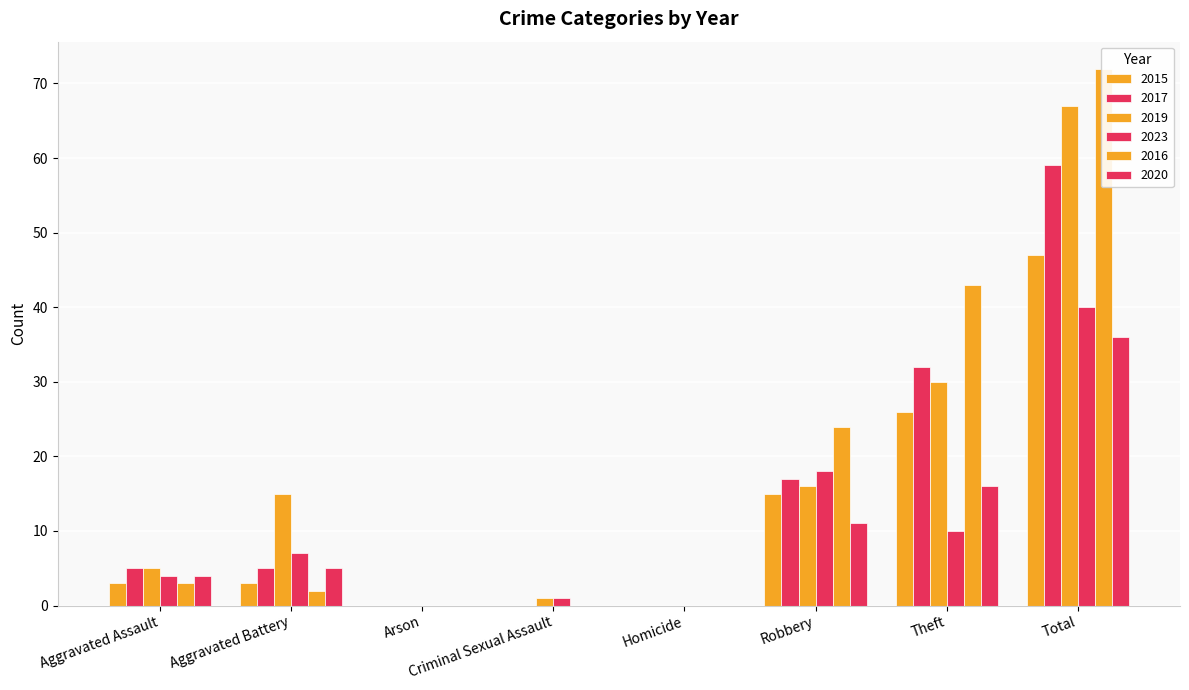

The value of 2020 at Aggravated Assault is 4. True or false?

True